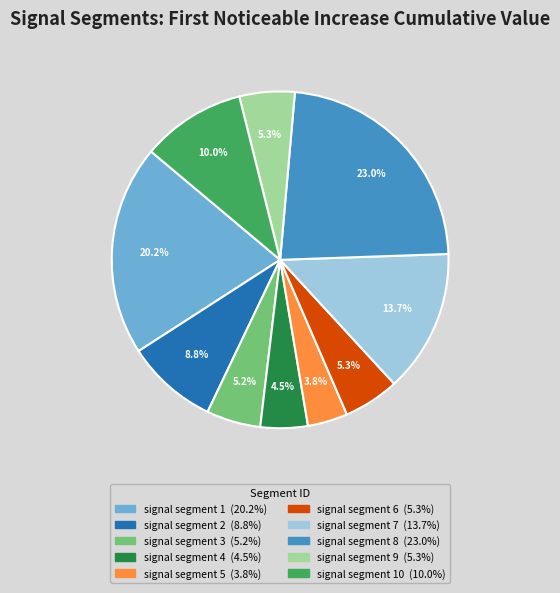

How many slices are in this pie chart?

10